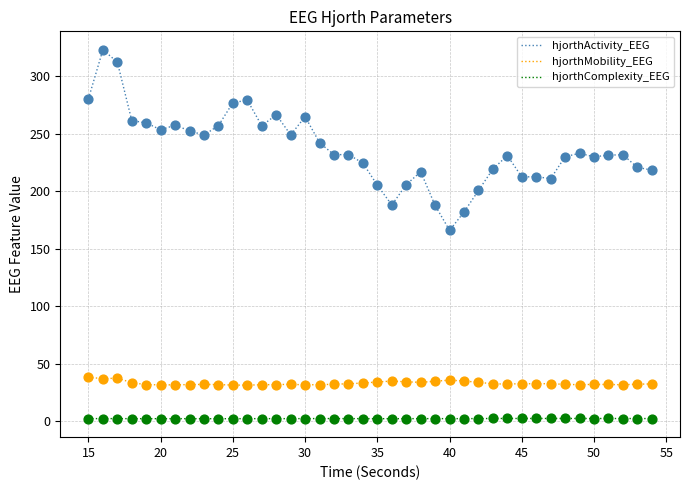

Which series has the widest spread of values?

hjorthActivity_EEG